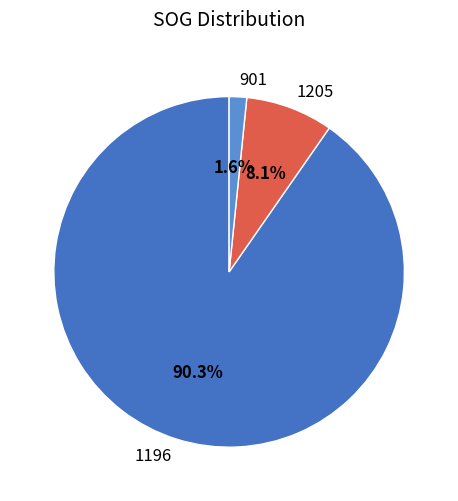

To the nearest percent, what percentage of the pie is 1196?

90%